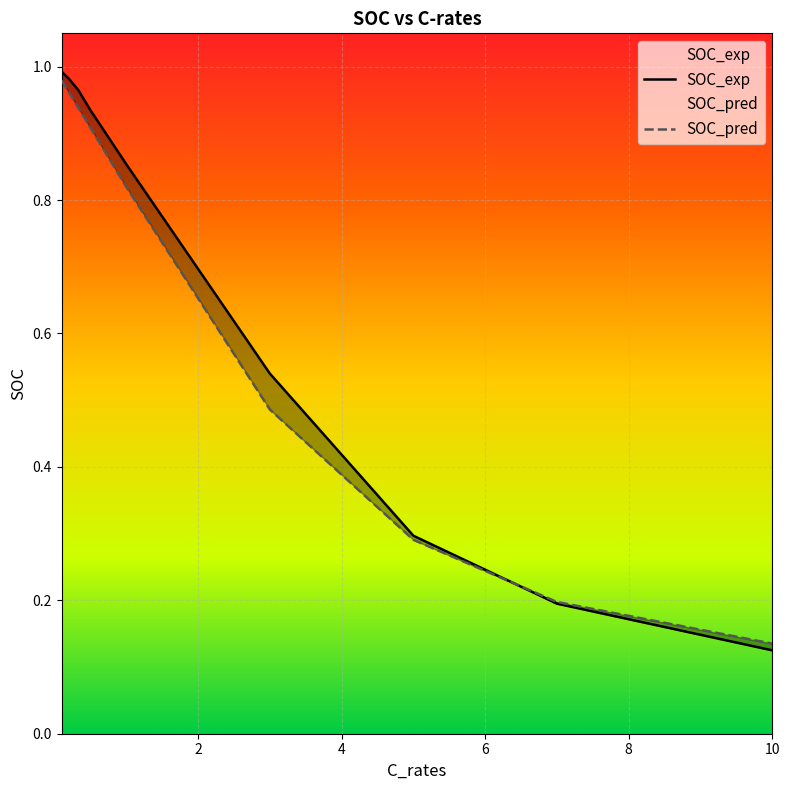

Which series has the largest range (max minus min)?

SOC_exp